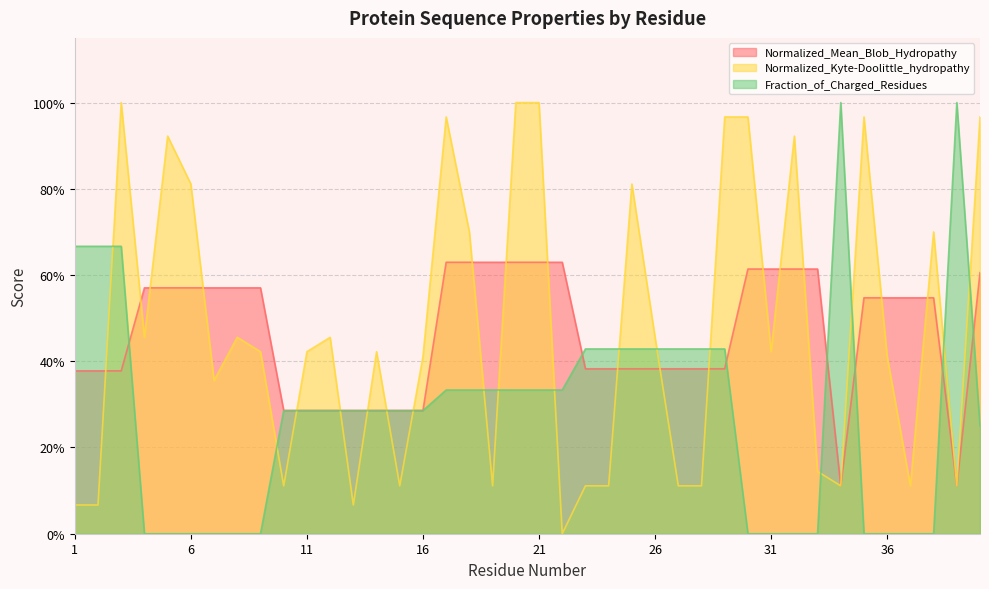

What are all the series names shown in the legend?

Normalized_Mean_Blob_Hydropathy, Normalized_Kyte-Doolittle_hydropathy, Fraction_of_Charged_Residues